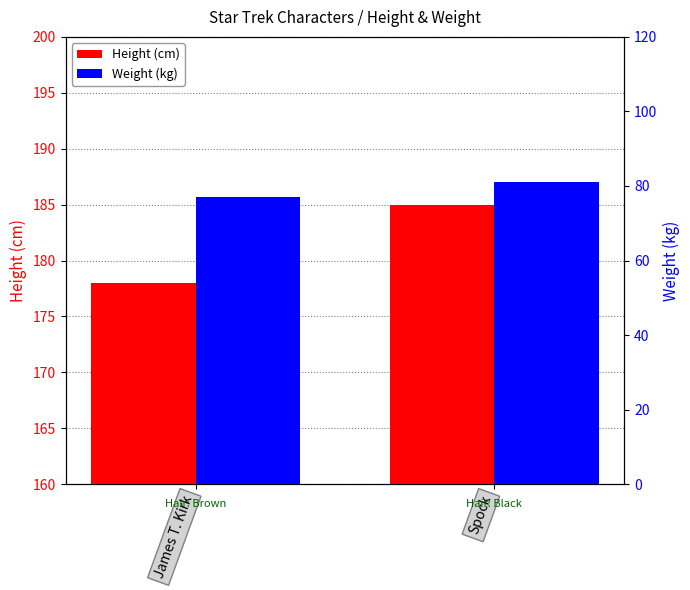

How many groups of bars are there?

2